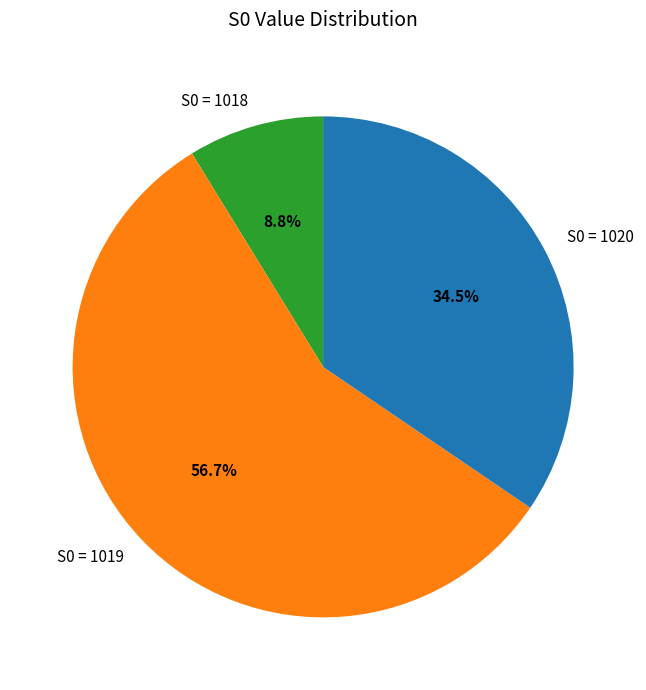

What is the smallest slice in the pie chart?

S0 = 1018